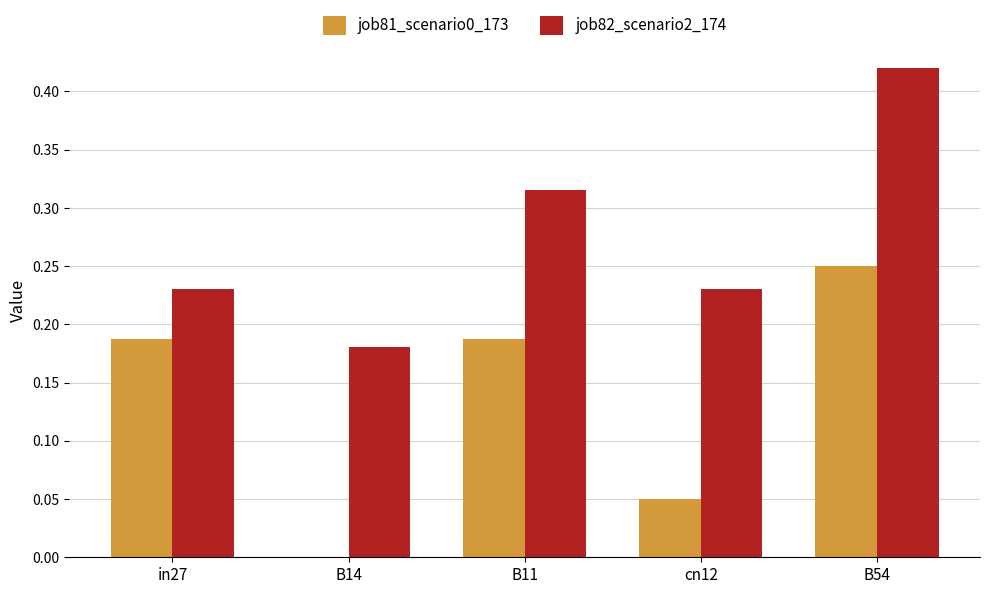

Are the bars horizontal?

No